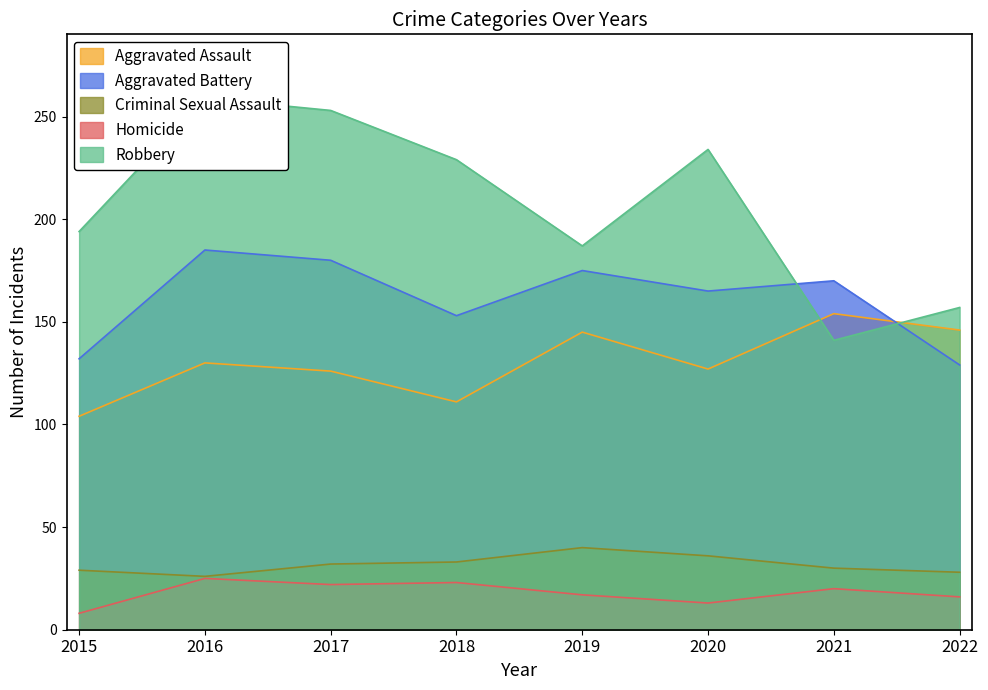

At 2020, list the series in order from smallest to largest.

Homicide, Criminal Sexual Assault, Aggravated Assault, Aggravated Battery, Robbery